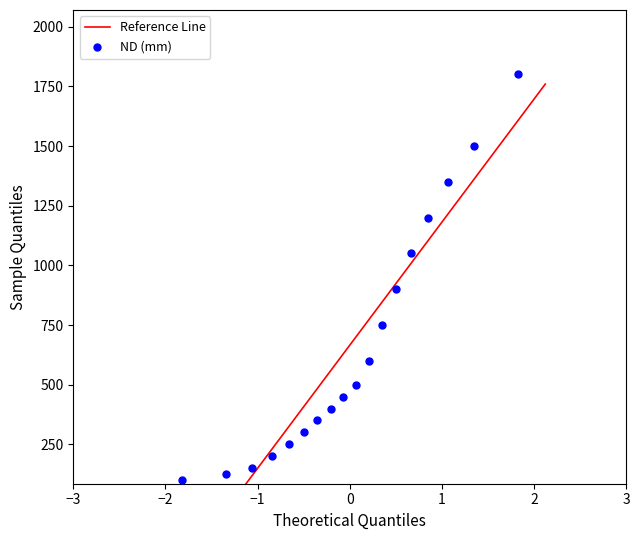

What Y value in the scatter plot is closest to 950?

900